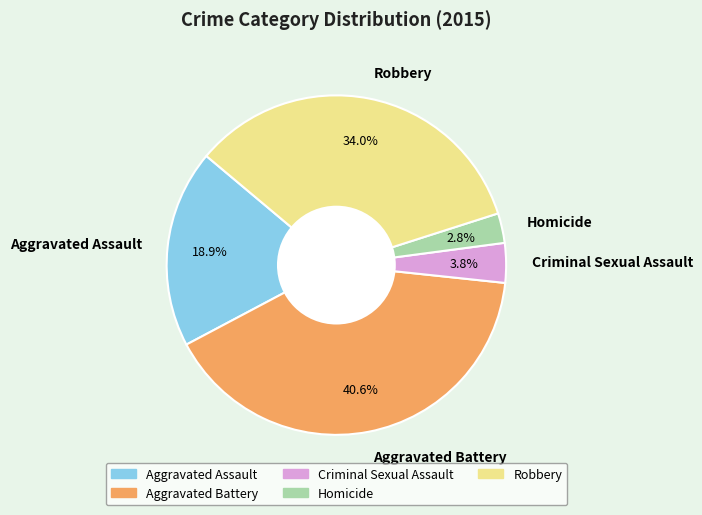

Is it true that Aggravated Battery is 27% of the pie?

False